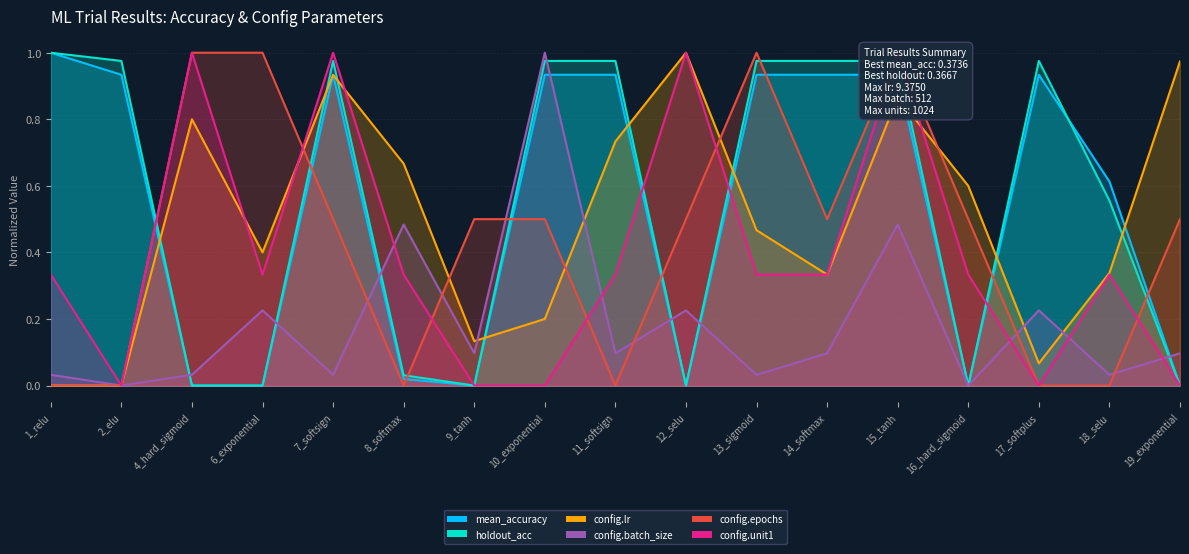

What is the label of the 4th point from the left?

6_exponential